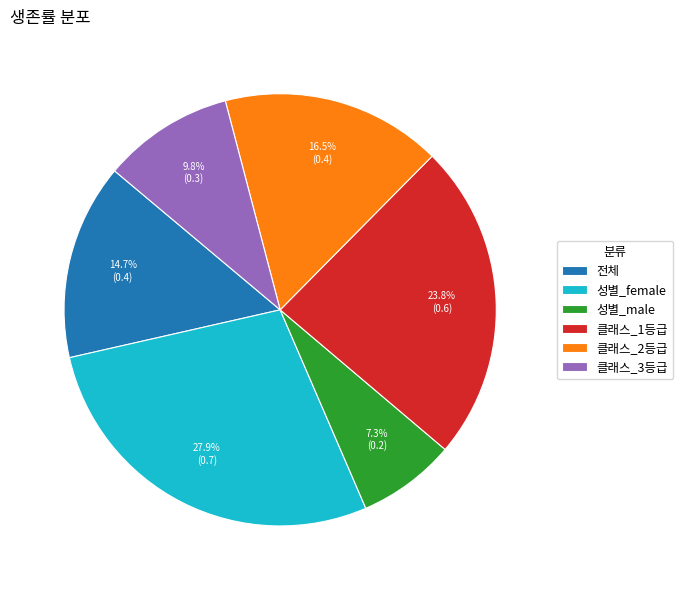

Between 클래스_2등급 and 성별_female, which is larger?

성별_female